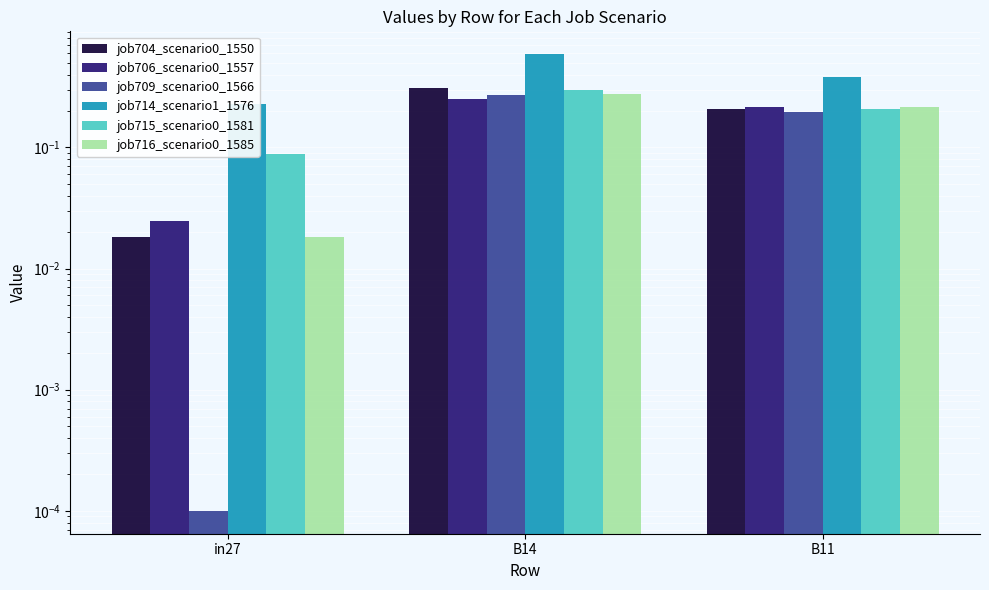

Reading left to right, transcribe all the data shown in this chart.

job704_scenario0_1550: in27=0.0	B14=0.3	B11=0.2
job706_scenario0_1557: in27=0.0	B14=0.3	B11=0.2
job709_scenario0_1566: in27=0.0	B14=0.3	B11=0.2
job714_scenario1_1576: in27=0.2	B14=0.6	B11=0.4
job715_scenario0_1581: in27=0.1	B14=0.3	B11=0.2
job716_scenario0_1585: in27=0.0	B14=0.3	B11=0.2